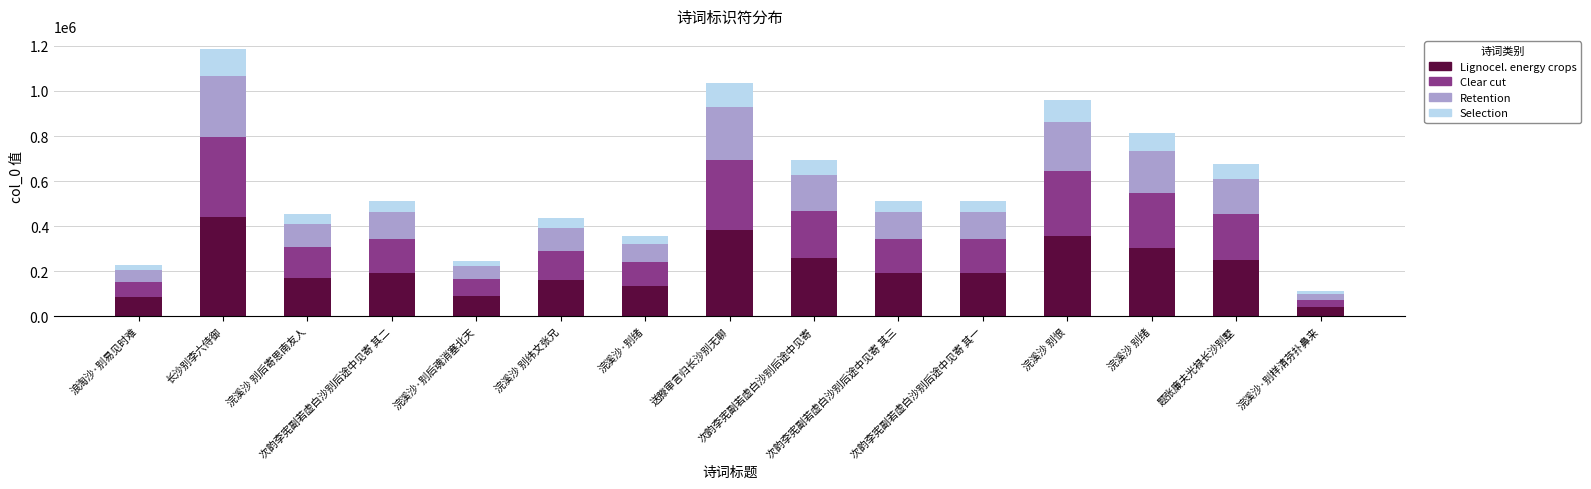

At which category is the sum across all series the highest?

长沙别李六侍御